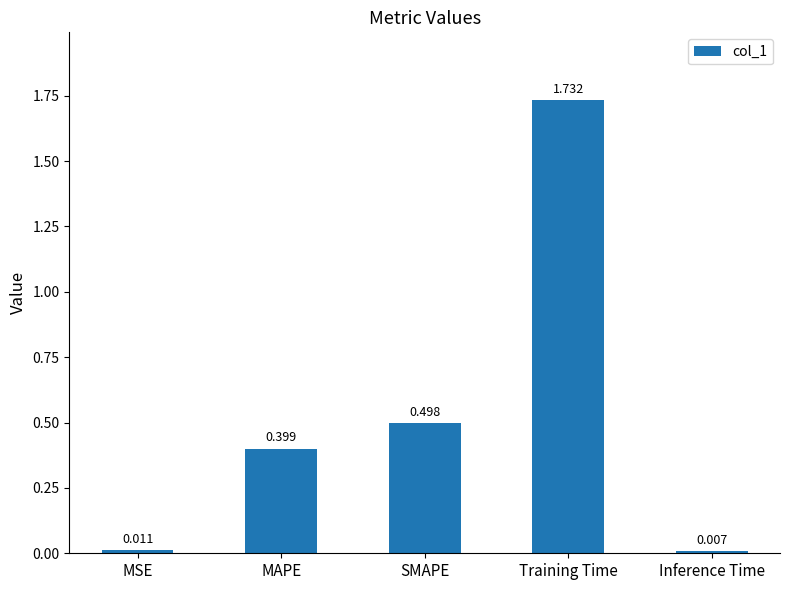

Rank the categories by value from highest to lowest.

Training Time, SMAPE, MAPE, MSE, Inference Time